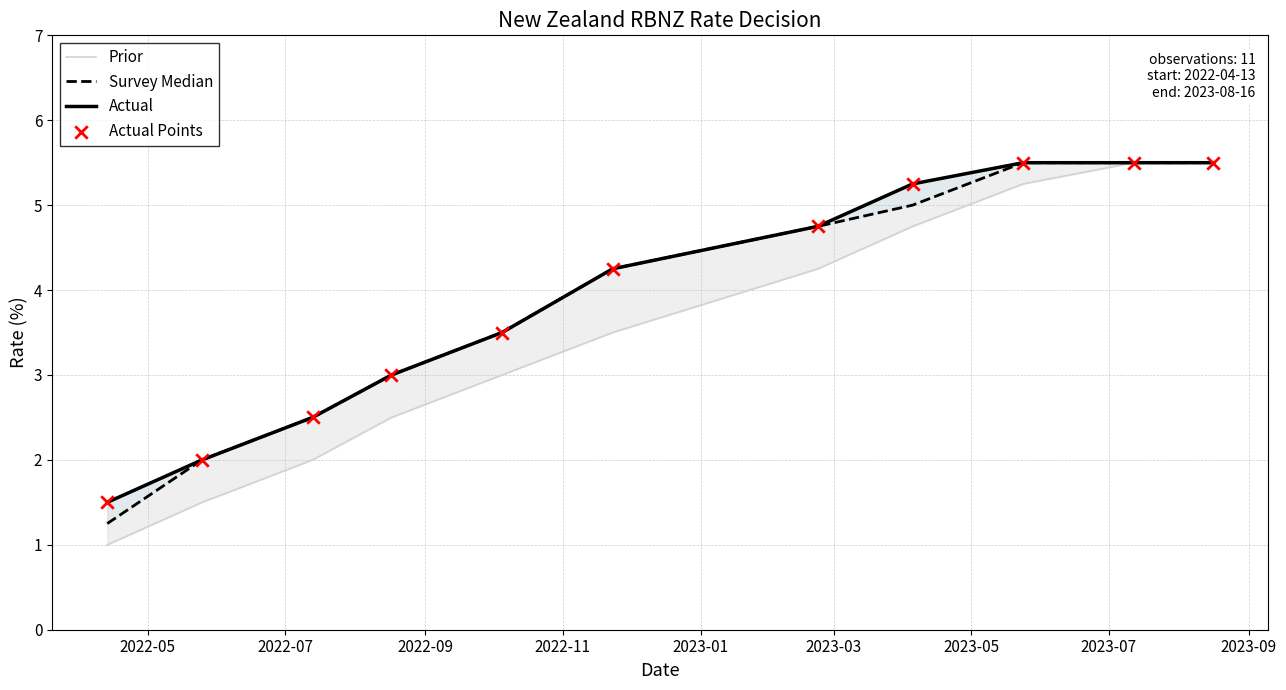

At how many categories does at least one series exceed 4?

6